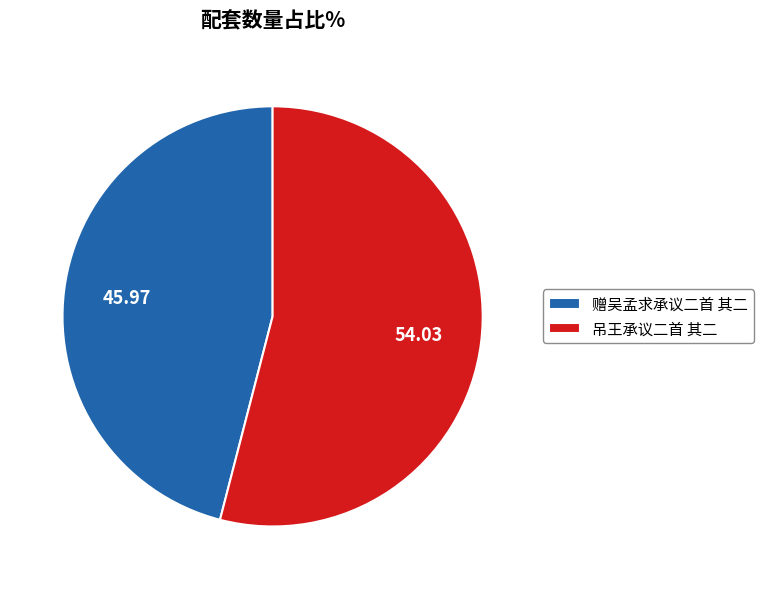

Combined, do 吊王承议二首 其二 and 赠吴孟求承议二首 其二 account for over 50%?

Yes